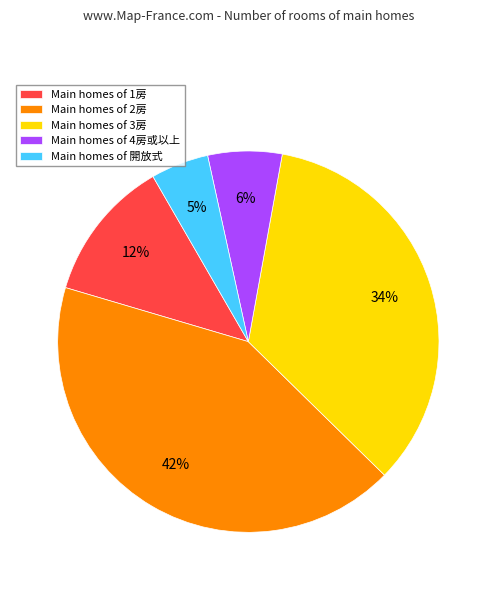

The Main homes of 4房或以上 slice represents 6% of the pie. True or false?

True